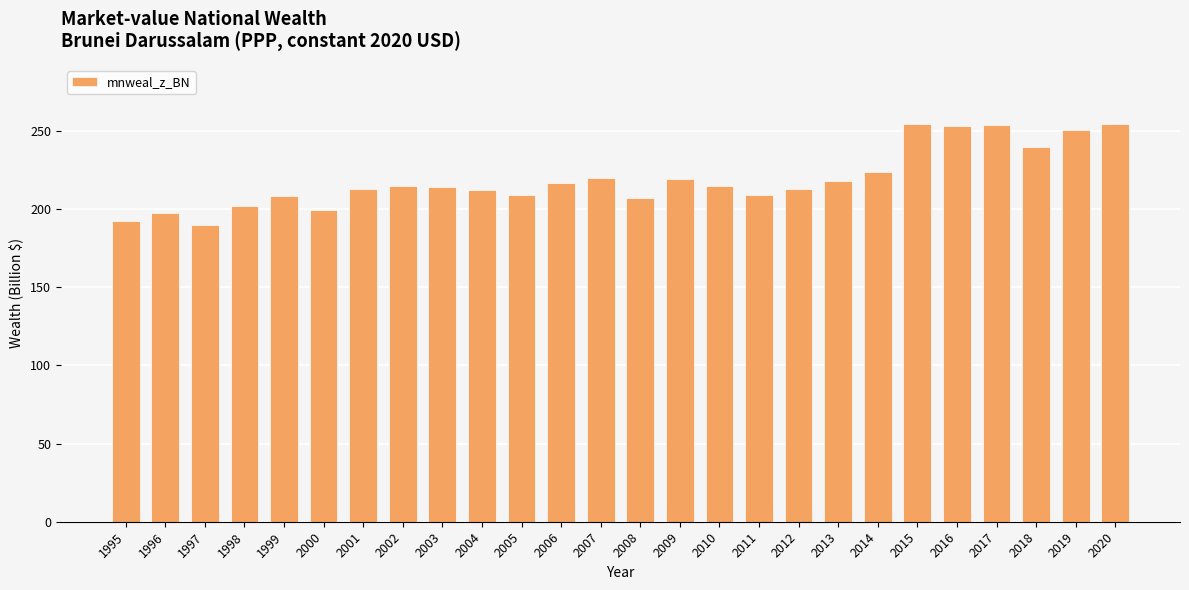

True or false: the data shows 208.2 at 1999.

True